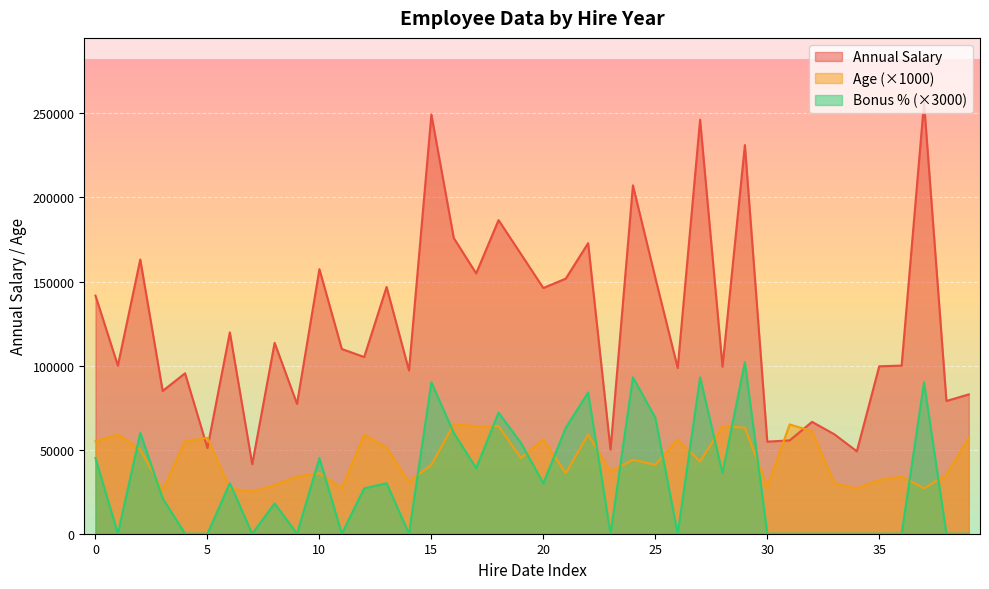

At which category does Bonus % reach its first local valley?

1997